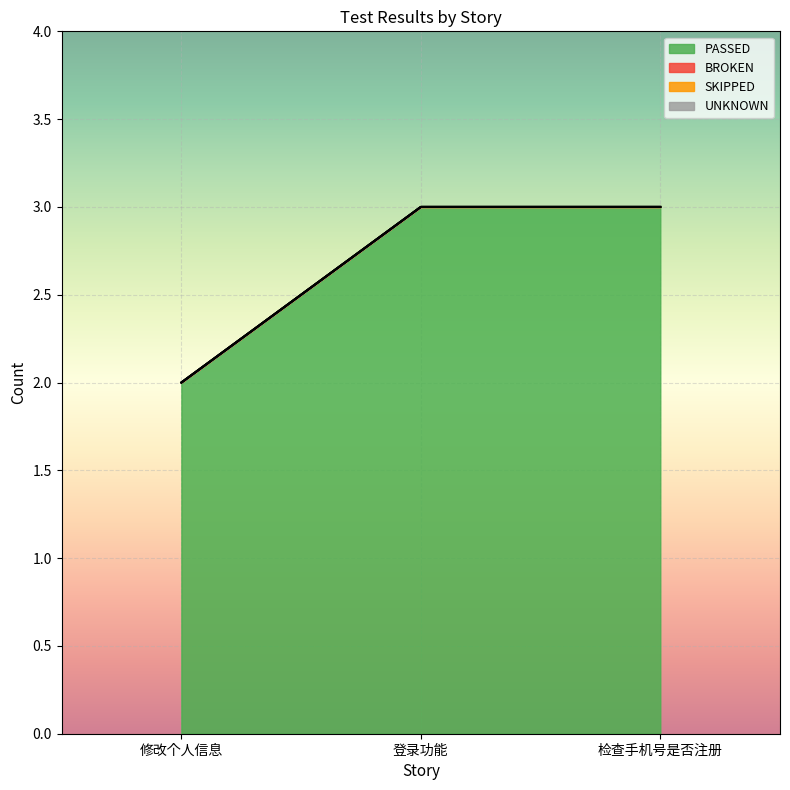

What is the label of the 3rd point from the left?

检查手机号是否注册